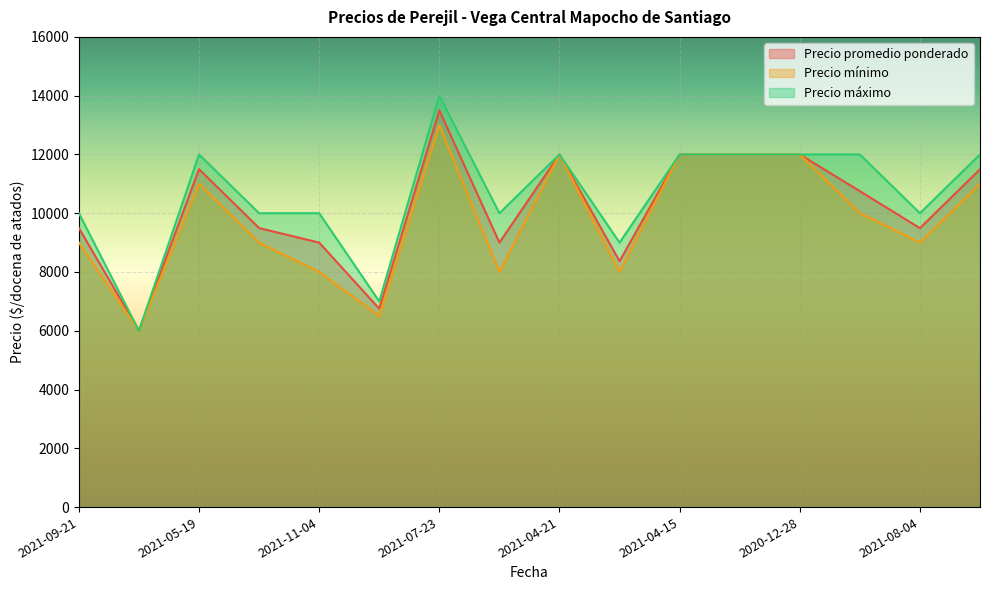

Reading left to right, list all the values displayed in this chart.

Precio promedio ponderado: 9495	6000	11500	9495	9000	6750	13500	9000	12000	8368	12000	12000	12000	10750	9492	11495
Precio mínimo: 9000	6000	11000	9000	8000	6500	13000	8000	12000	8000	12000	12000	12000	10000	9000	11000
Precio máximo: 10000	6000	12000	10000	10000	7000	14000	10000	12000	9000	12000	12000	12000	12000	10000	12000